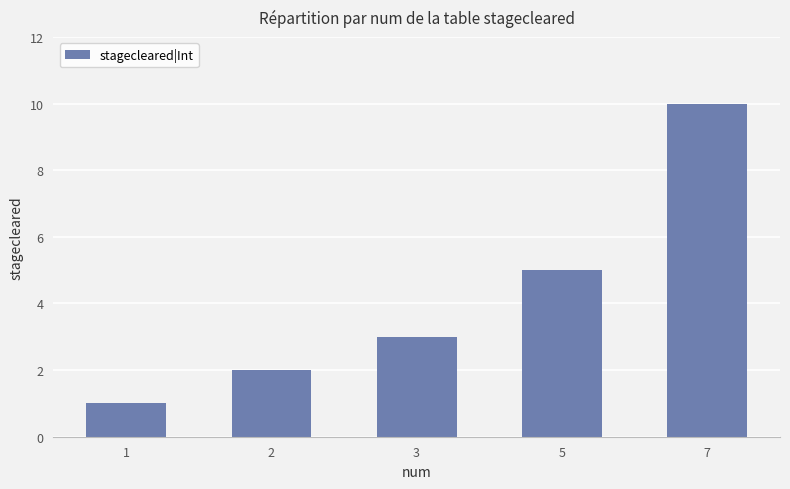

List the labels in order of value, smallest first.

1, 2, 3, 5, 7